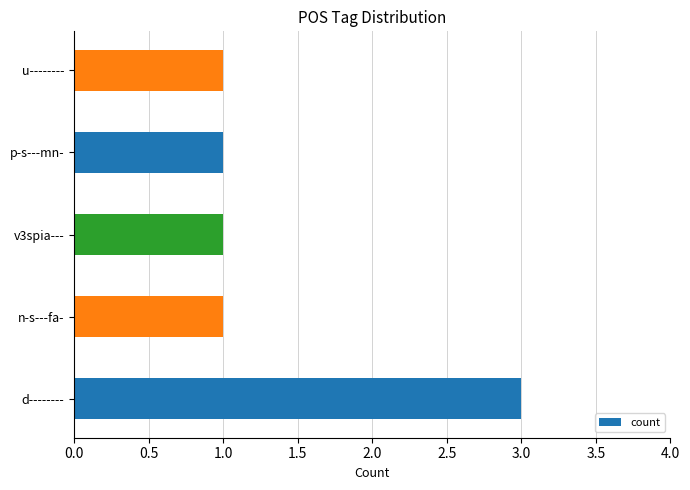

Reading top to bottom, what are all the values shown in this chart?

1	1	1	1	3